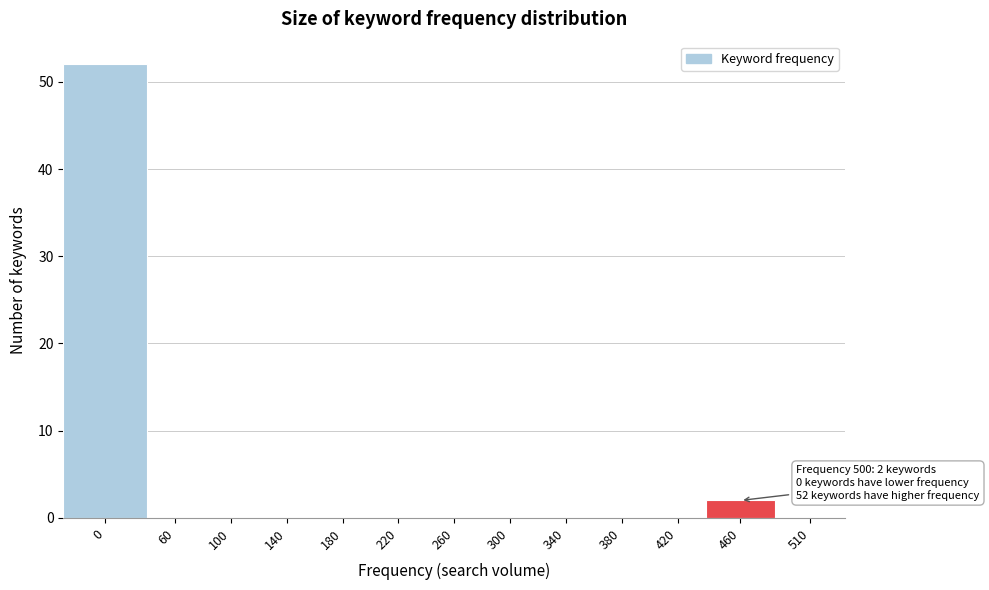

Reading left to right, transcribe all the data shown in this chart.

0=52	60=0	100=0	140=0	180=0	220=0	260=0	300=0	340=0	380=0	420=0	460=2	510=0